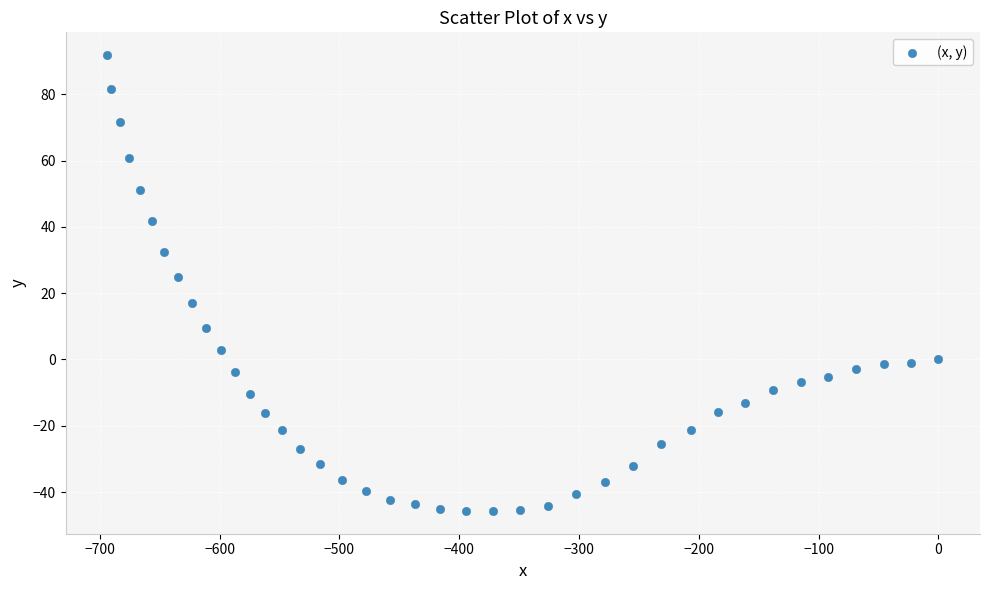

What Y value in the scatter plot is closest to 23?

24.8